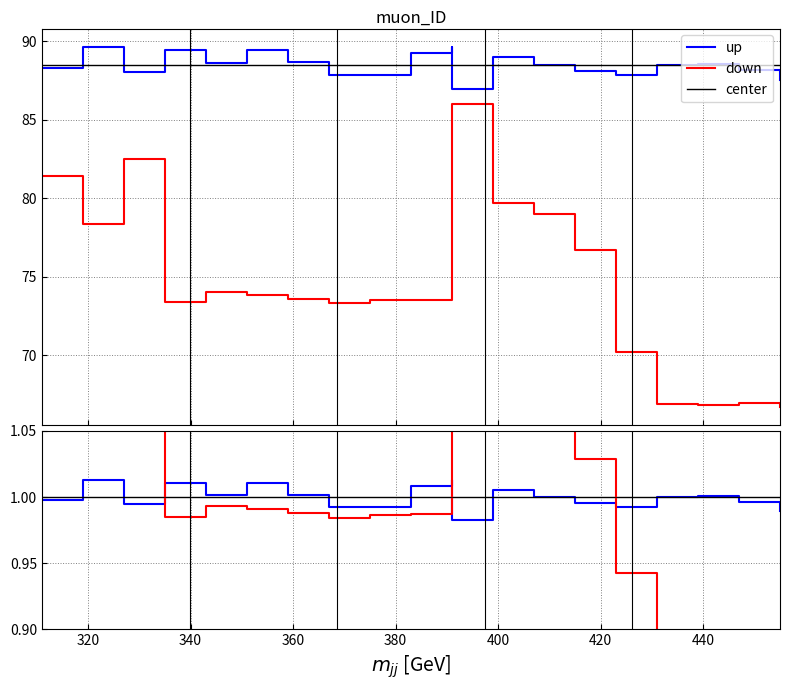

Is the value of down at 420 greater than the value of up at 17?

No